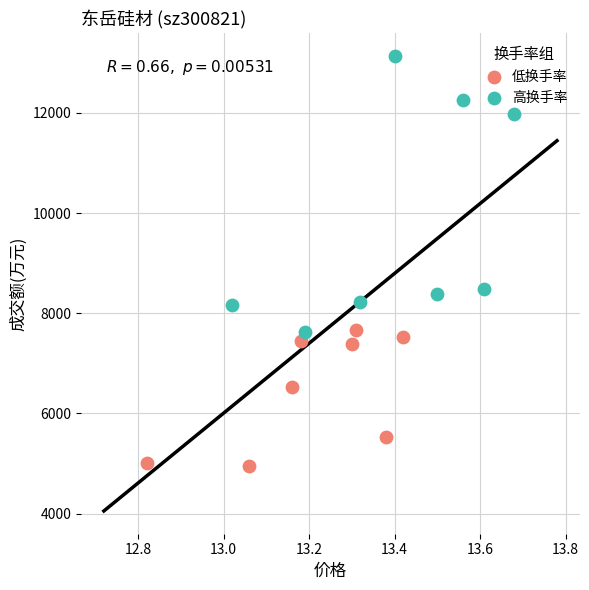

Which series contains the highest Y value?

高换手率